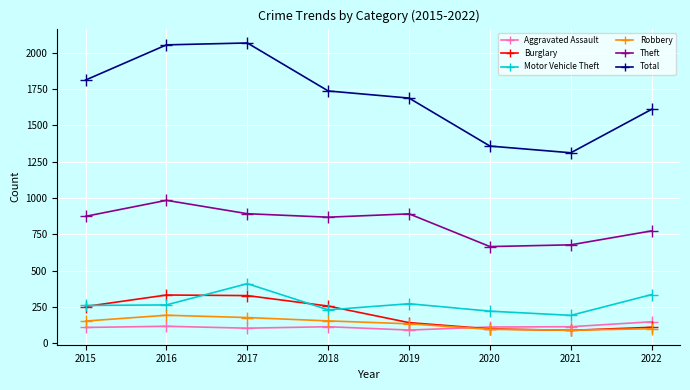

How many categories are shown in the chart?

8